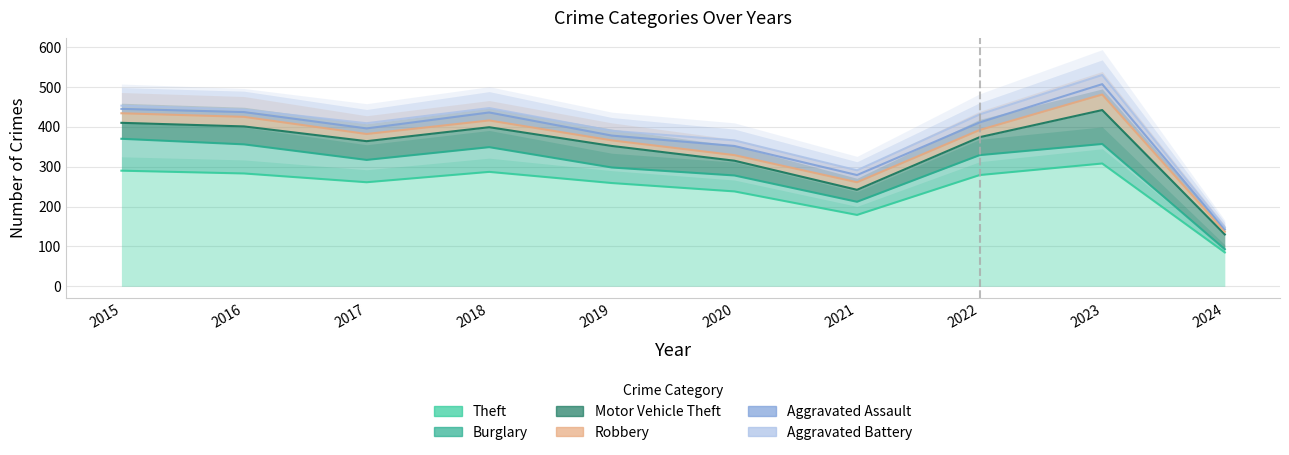

True or false: Robbery and Theft cross at least once.

False